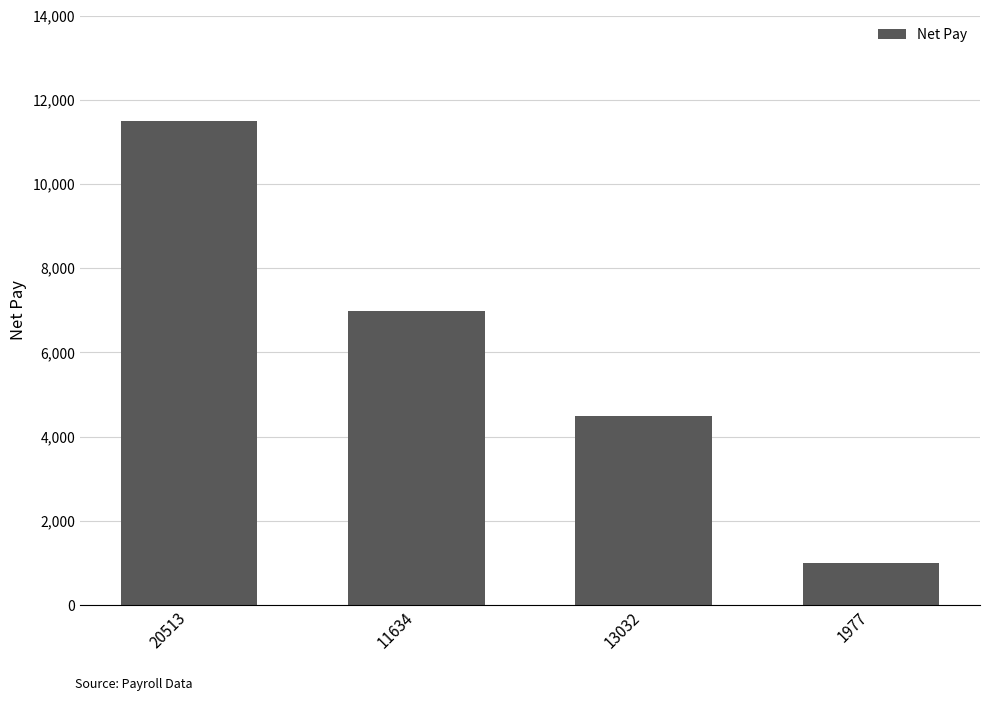

What is the difference between the second highest and second lowest values?

2493